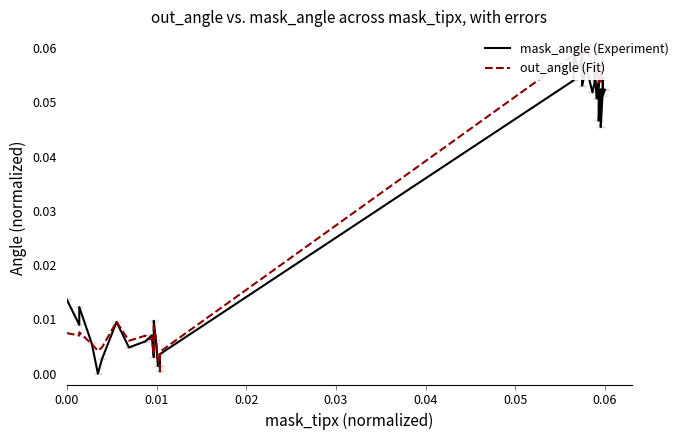

Which series has the largest total across all categories?

out_angle (Fit)